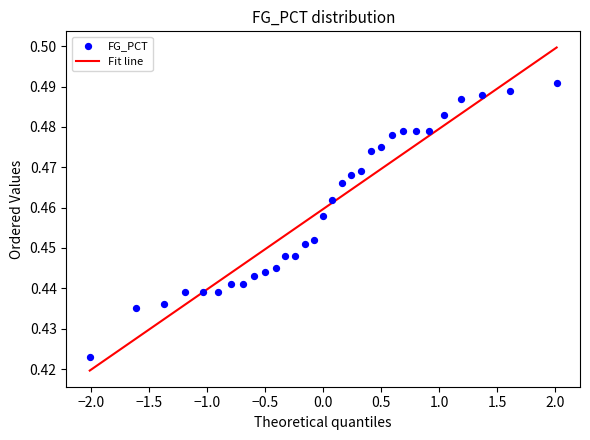

What is the range of X values (max minus min)?

4.0